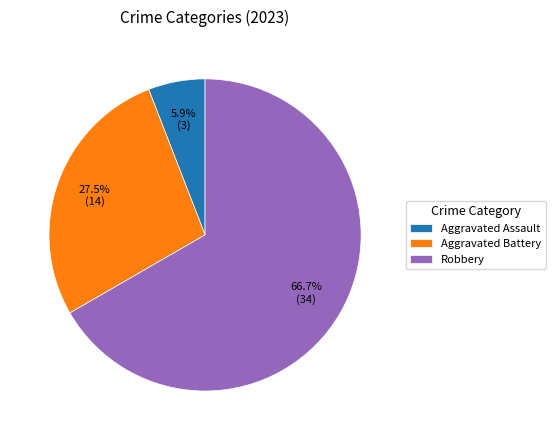

What is the ratio of the value at Aggravated Battery to the value at Robbery?

0.4